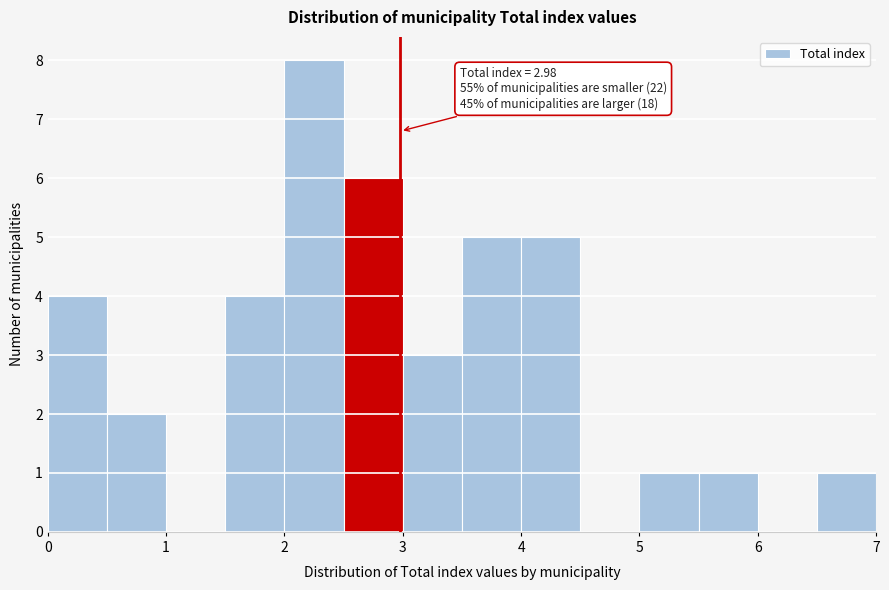

Which range on the x-axis has the tallest bar?

2.0 to 2.5